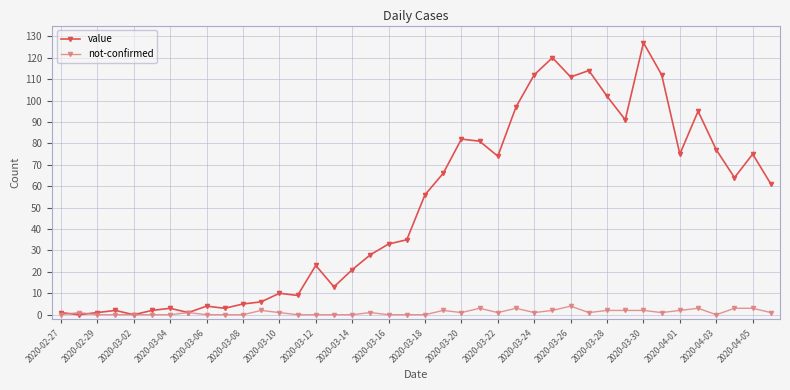

List the series in order of their peak value, highest first.

value, not-confirmed